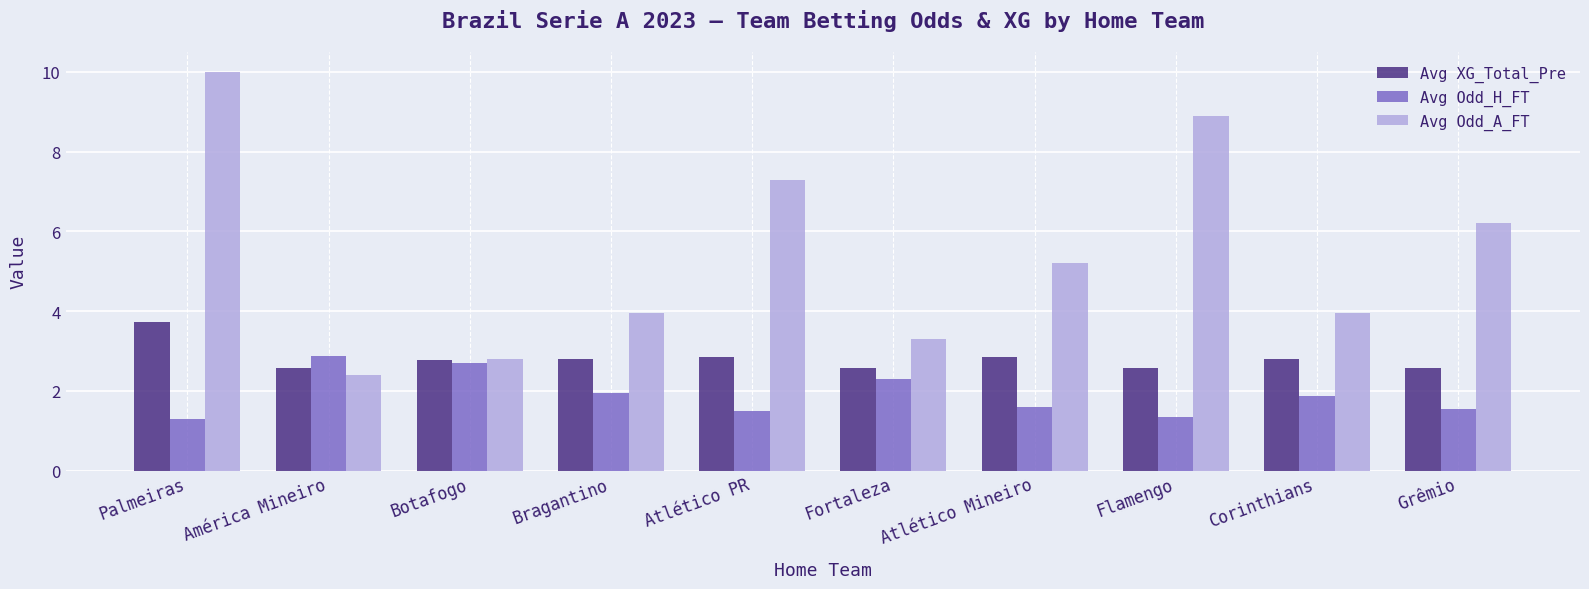

What are all the series names shown in the legend?

Avg XG_Total_Pre, Avg Odd_H_FT, Avg Odd_A_FT